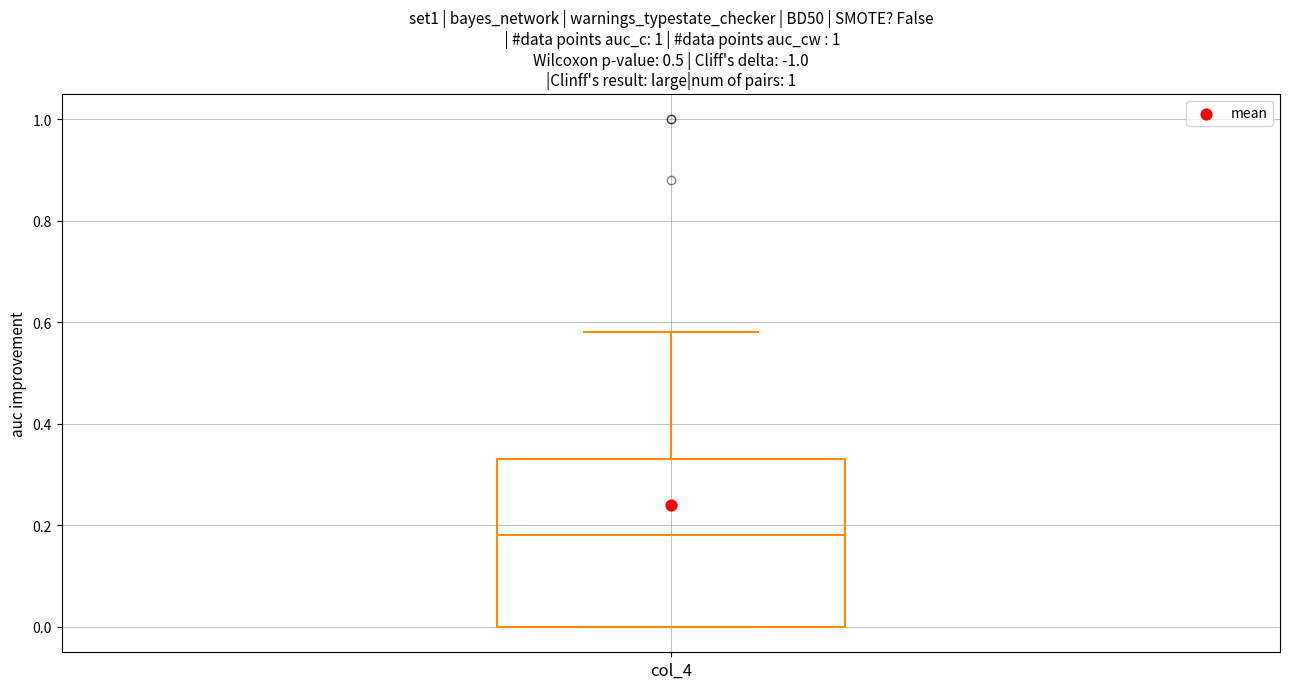

Transcribe this box plot: give where the median line is, the range the box spans, and where the two whiskers end, as read against the y-axis. The values are not printed on the chart, so give them approximately, as read against the axis.

median 0.18, box 0.00 to 0.34, whiskers 0.00 to 0.58